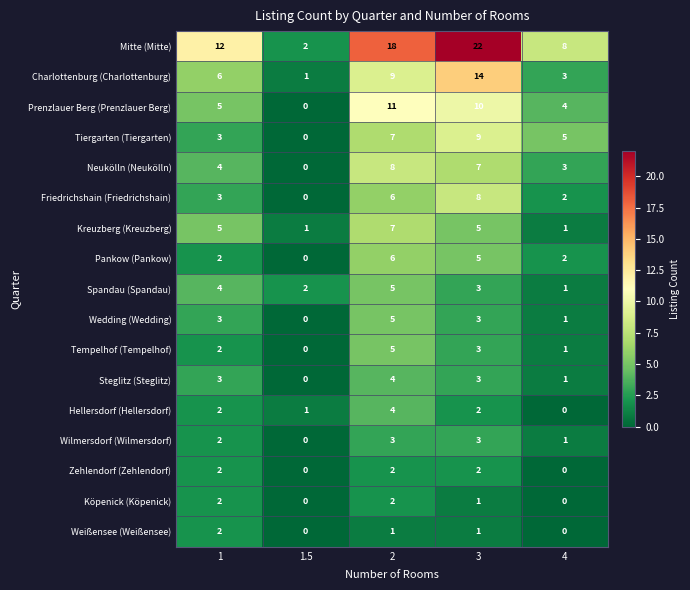

Is it true that Spandau (Spandau) equals 3 at 3?

True